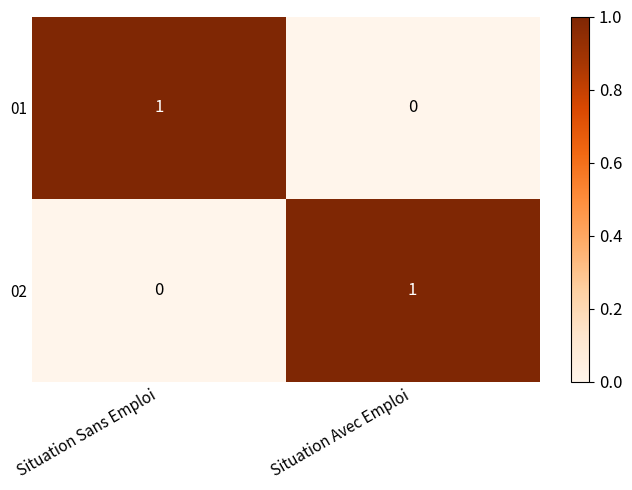

At which label does 02 reach its minimum?

Situation Sans Emploi